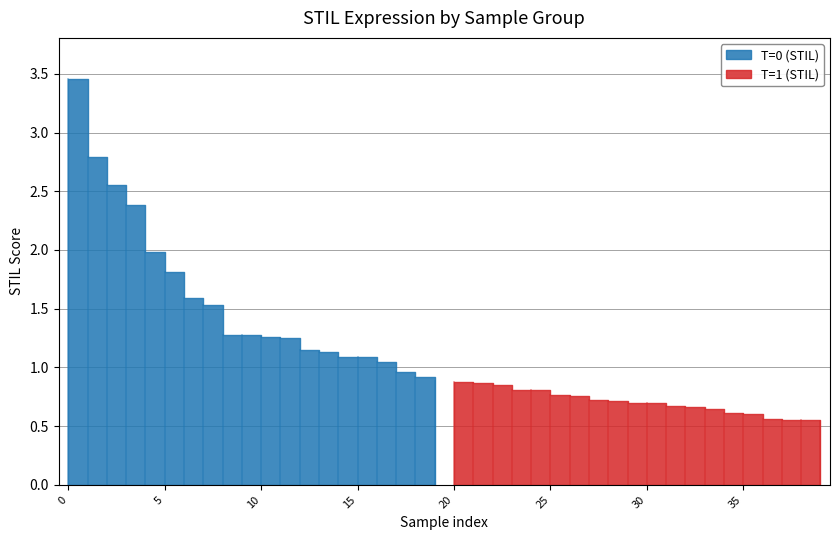

Which series changed the most between 5 and 18?

T=0 (STIL)